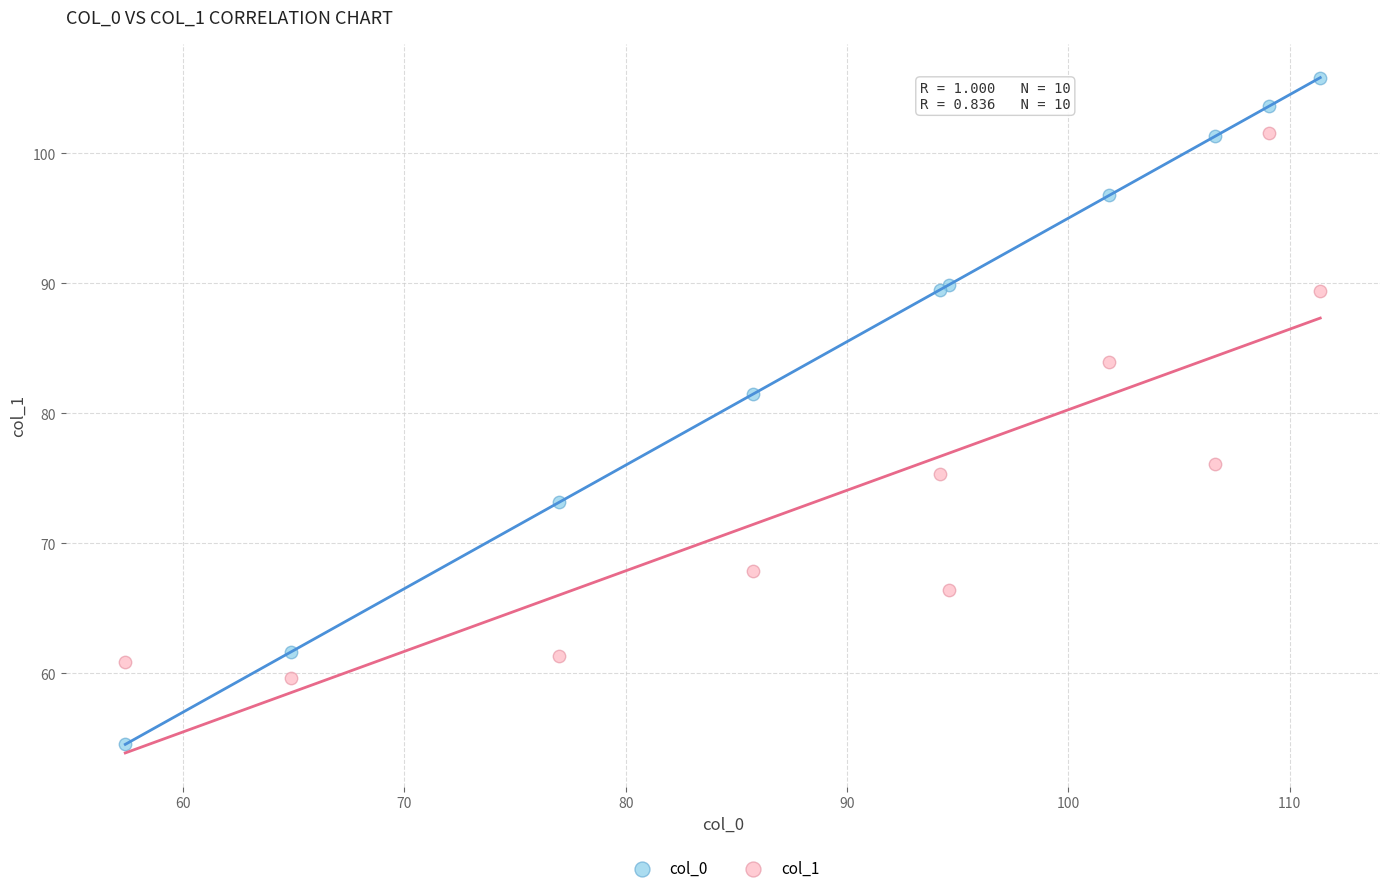

Across all series, what Y value is closest to 80?

81.5